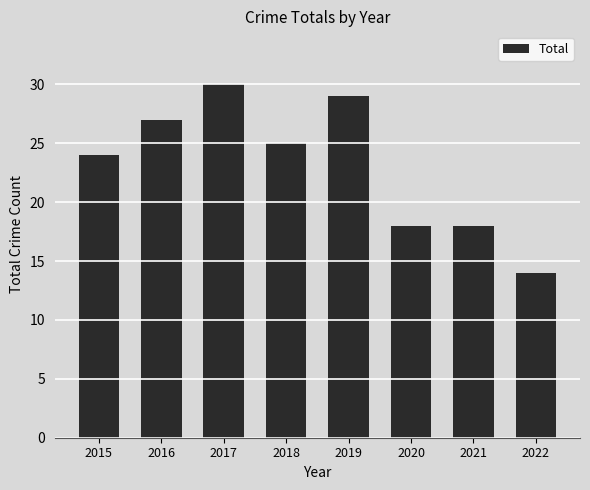

Are the bars horizontal?

No